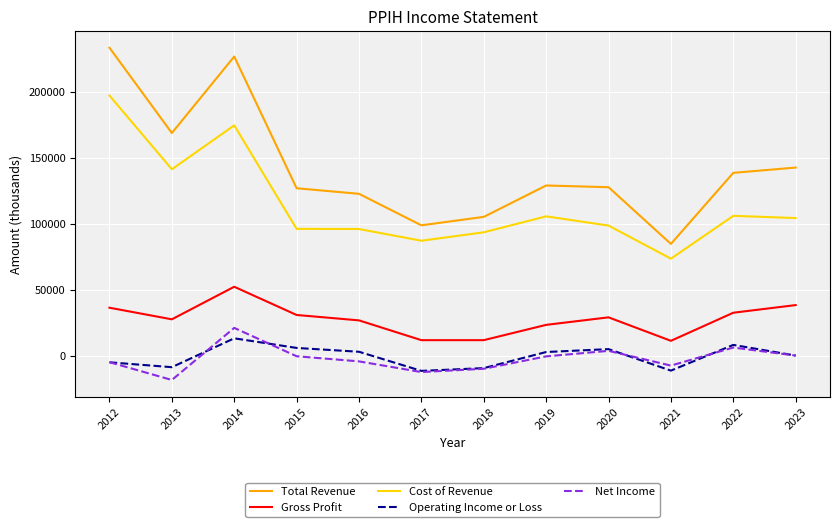

Is it true that Total Revenue equals 85302 at 2023?

False